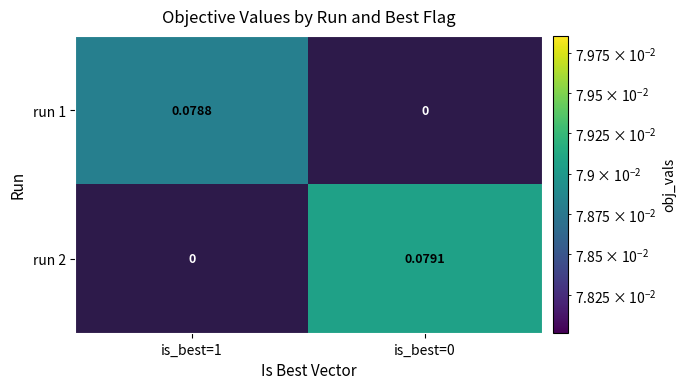

How many data points in run 1 are above 0?

1